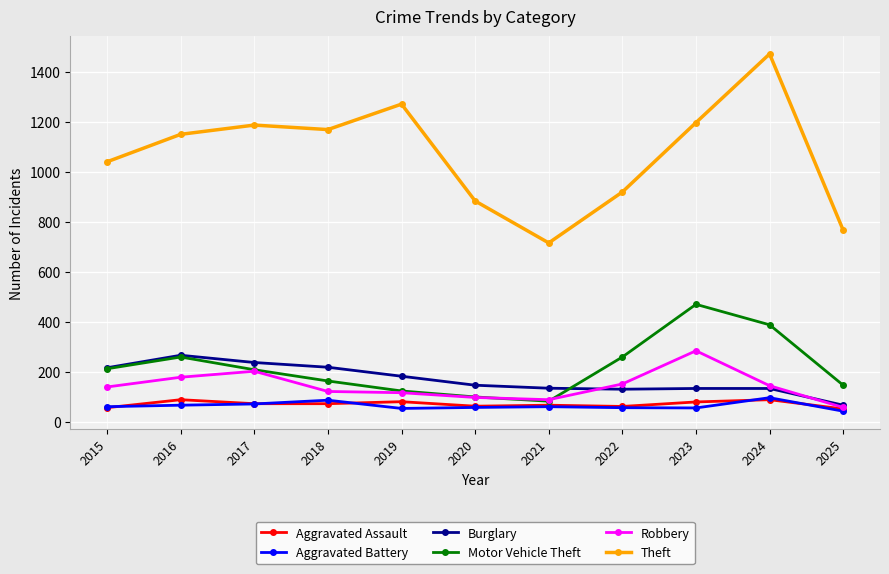

What is the value of the Robbery point at the 1st from the left?

139